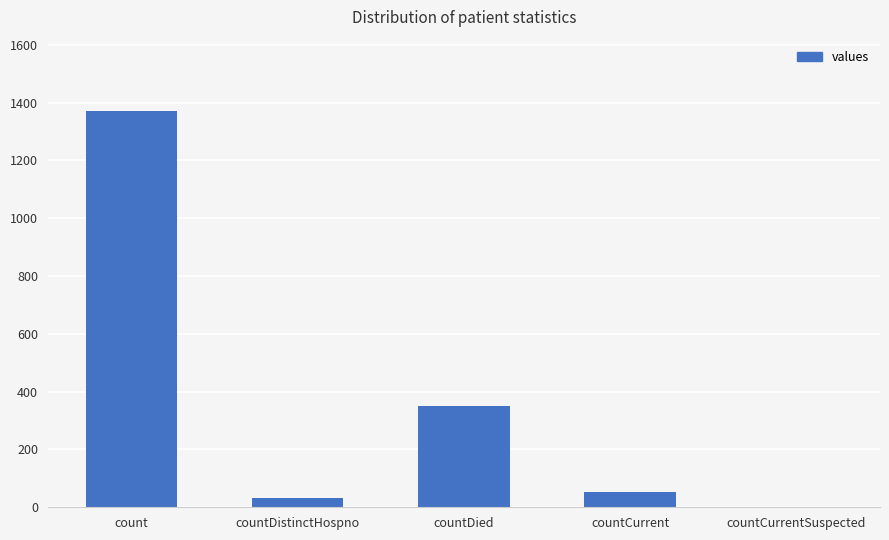

What is the maximum value shown in the chart?

1371